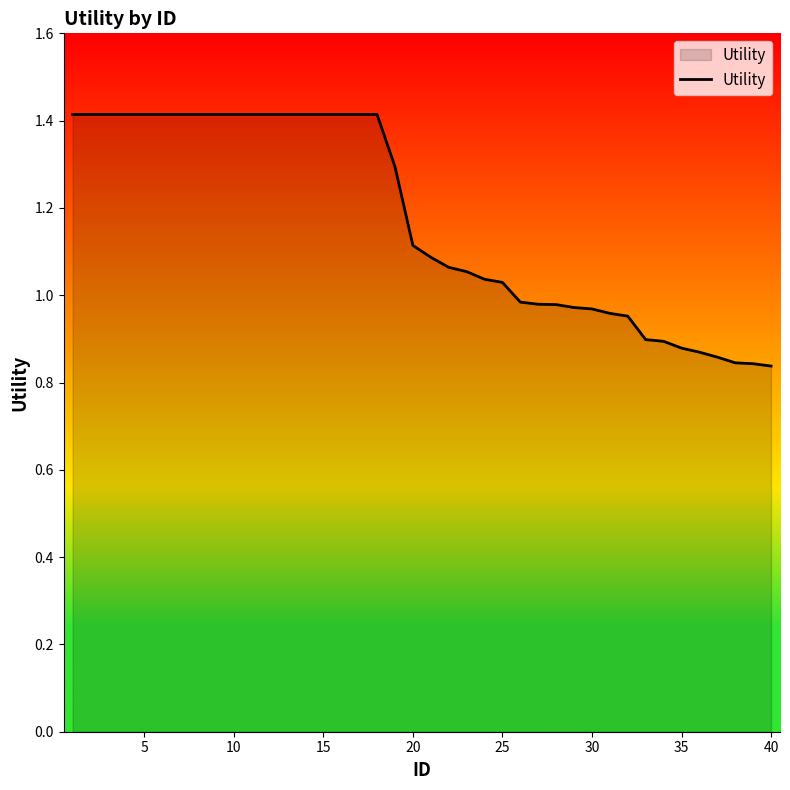

What is the maximum value shown in the chart?

1.4